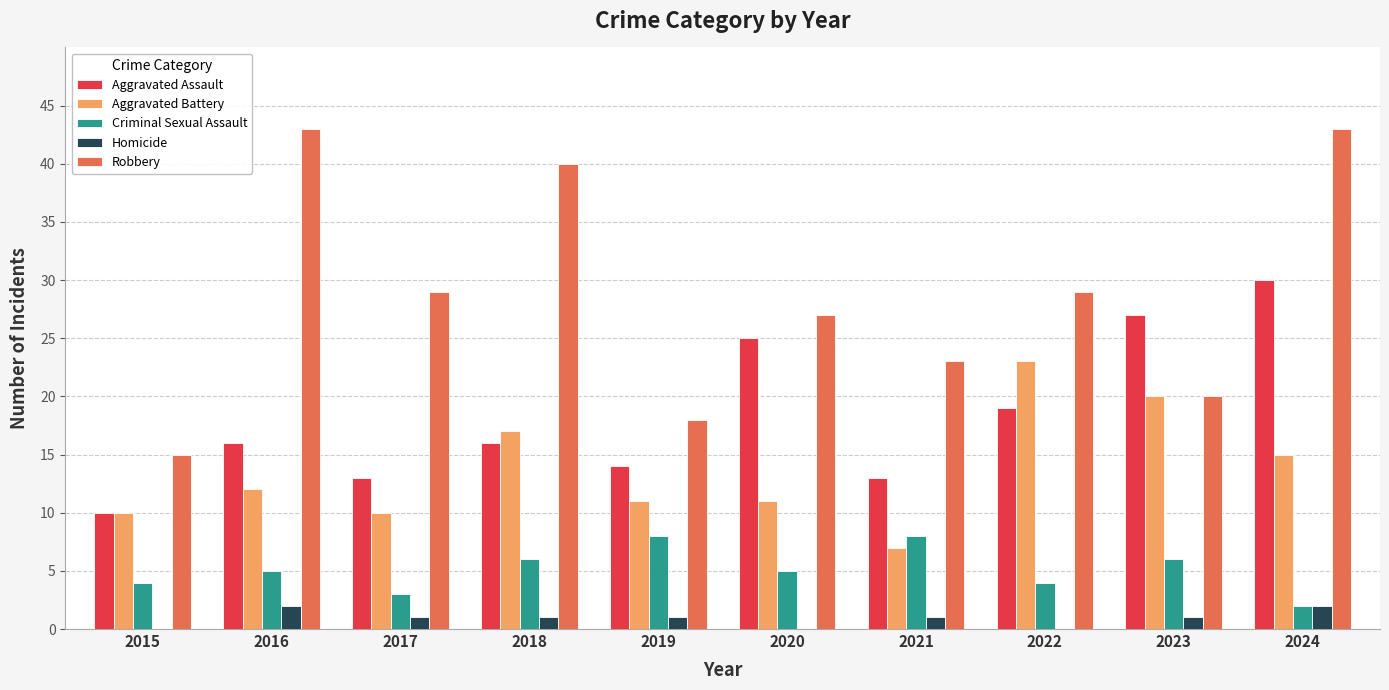

What is the maximum value shown in the chart?

43